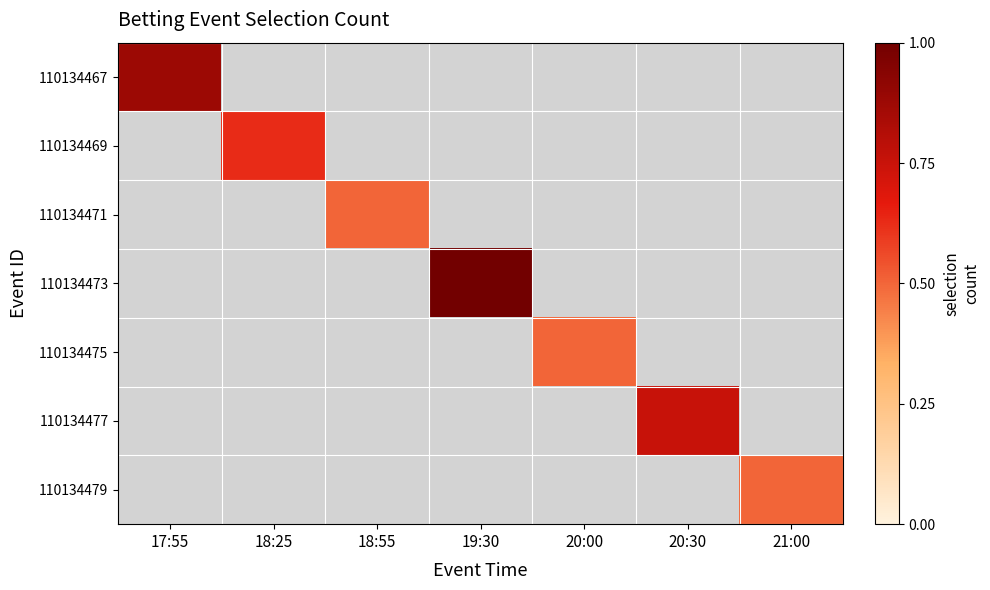

Which label corresponds to the smallest value in the chart?

18:55